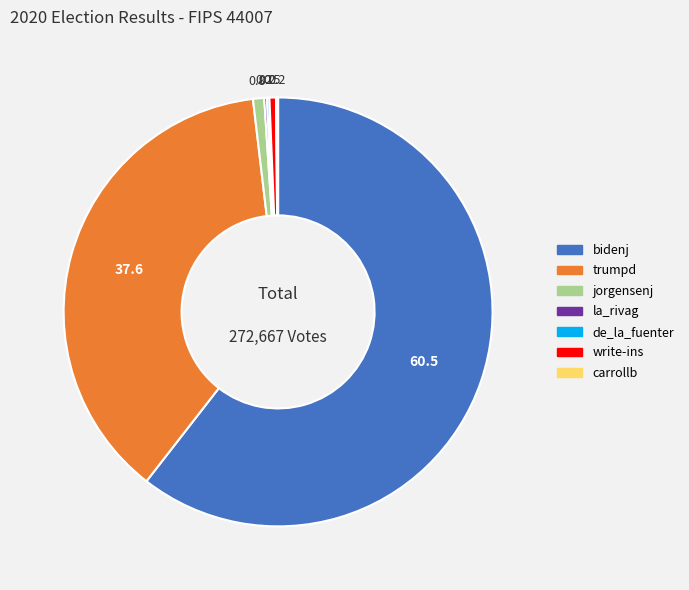

Which has a higher value, write-ins or bidenj?

bidenj